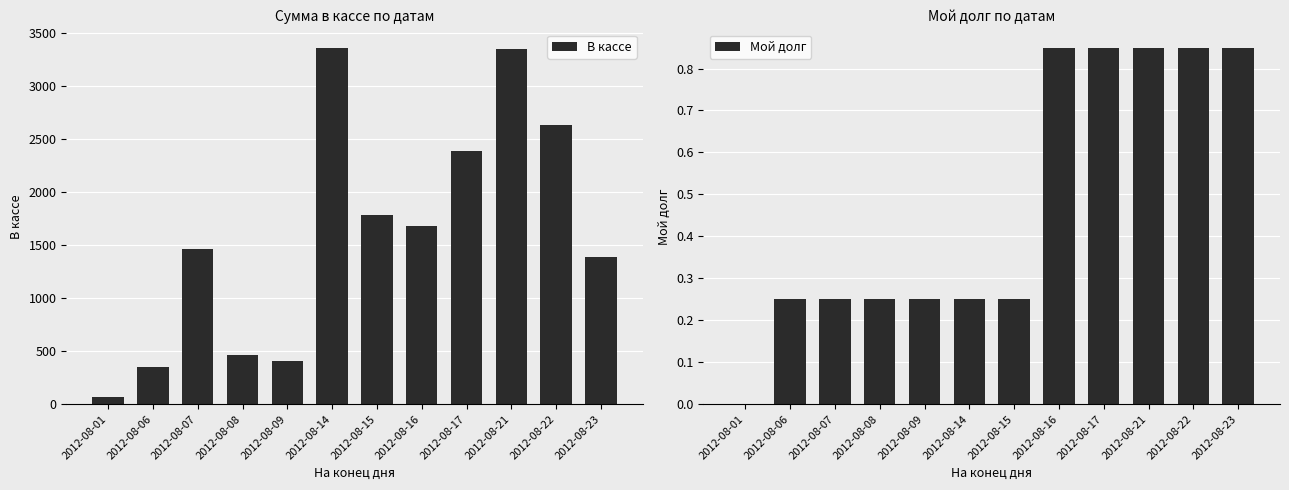

What is the difference between the highest and lowest values at 2012-08-23?

1390.1